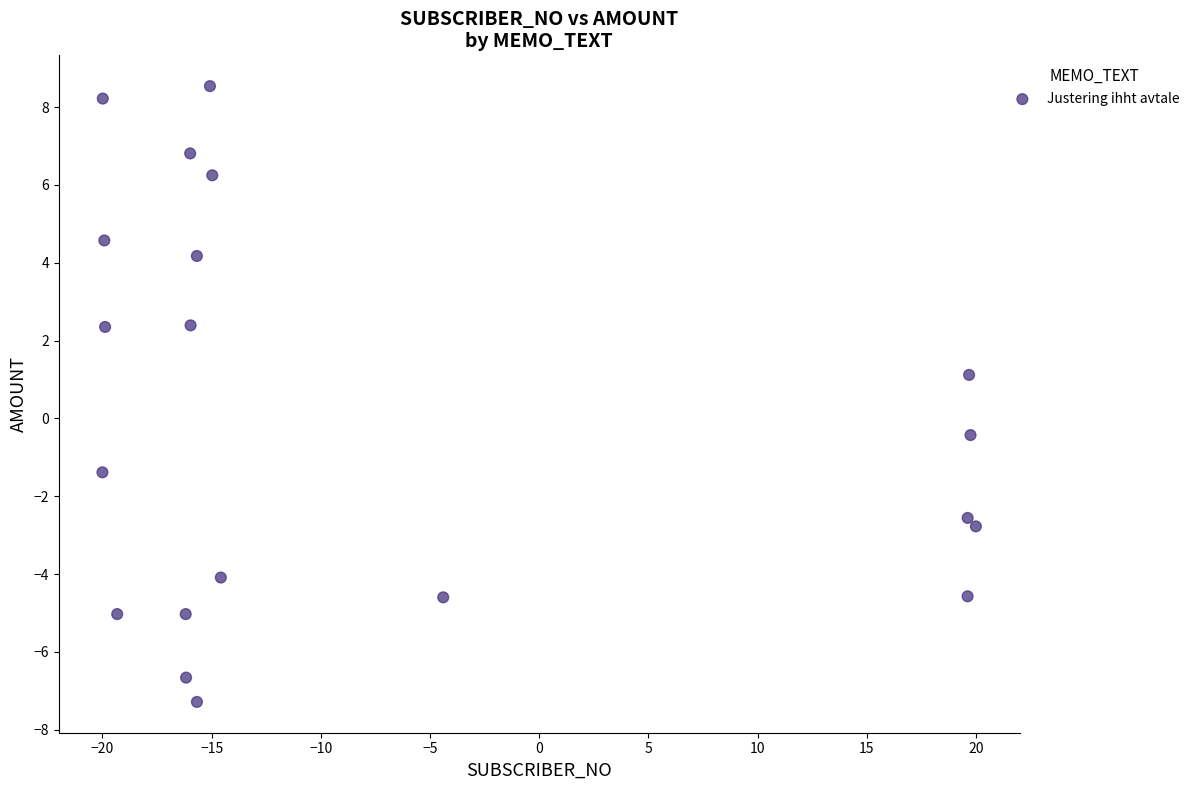

What is the range of X values (max minus min)?

40.0